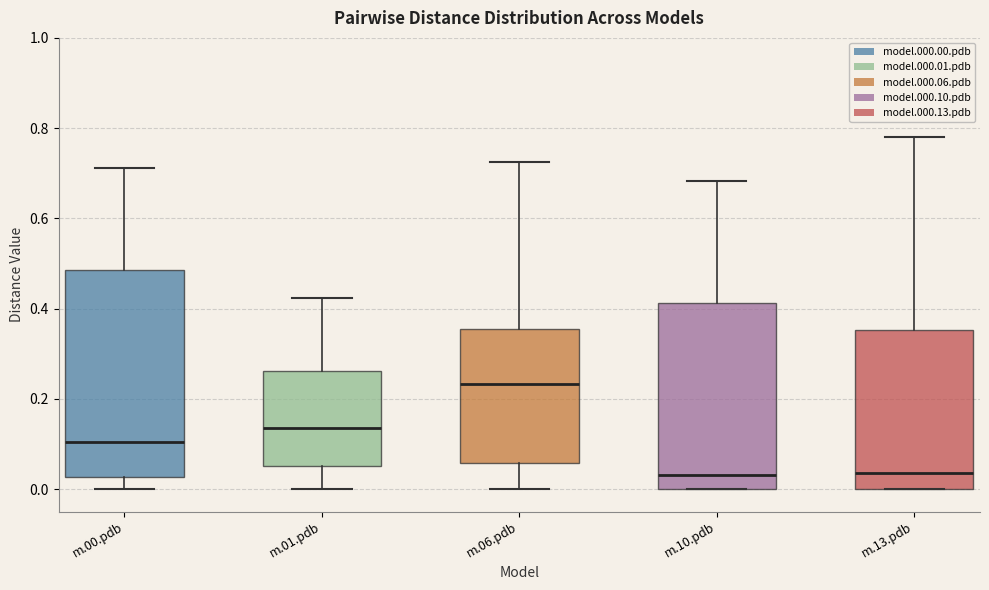

Comparing the boxes themselves (not the whiskers), which one is the tallest?

m.00.pdb